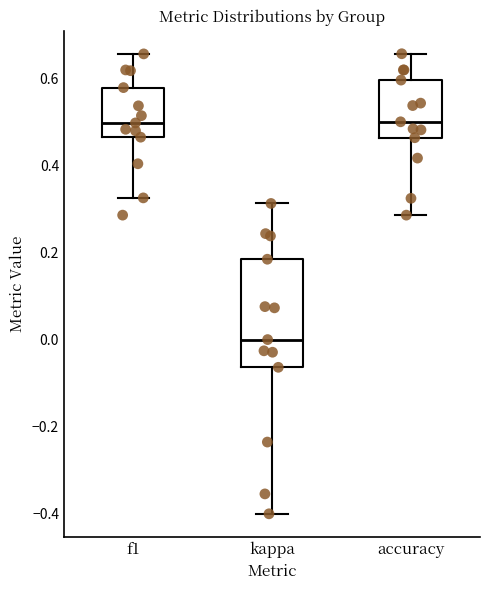

Reading left to right, transcribe this box plot: for each box, give where its median line is, the range the box spans, and where its two whiskers end, as read against the y-axis. The values are not printed on the chart, so give them approximately, as read against the axis.

f1: median 0.50, box 0.46 to 0.58, whiskers 0.32 to 0.66
kappa: median 0.00, box -0.06 to 0.18, whiskers -0.40 to 0.32
accuracy: median 0.50, box 0.46 to 0.60, whiskers 0.28 to 0.66